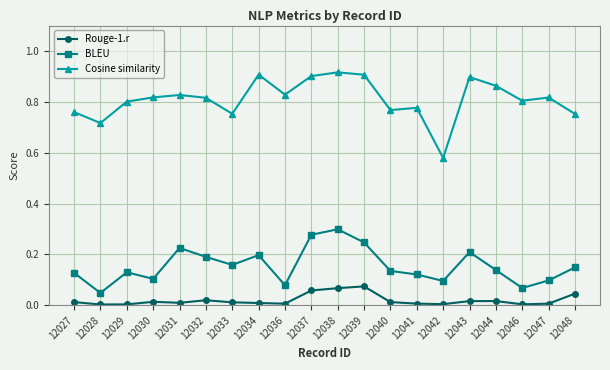

At which category does Cosine similarity reach its first local valley?

12028